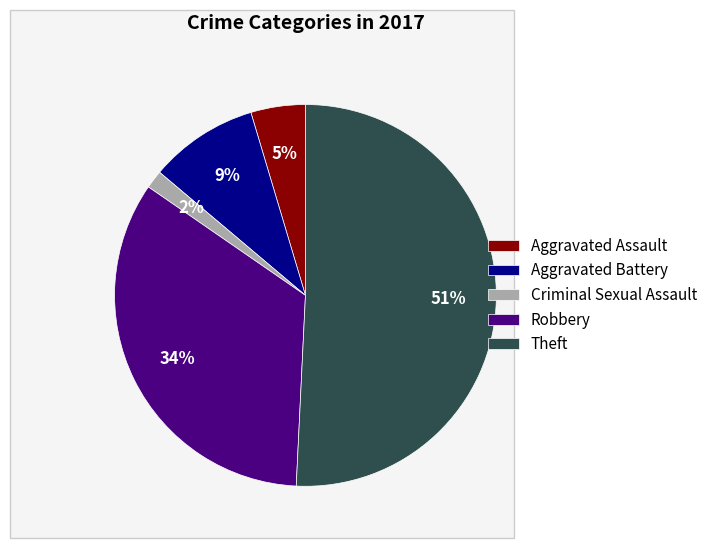

How many segments does this pie chart have?

5